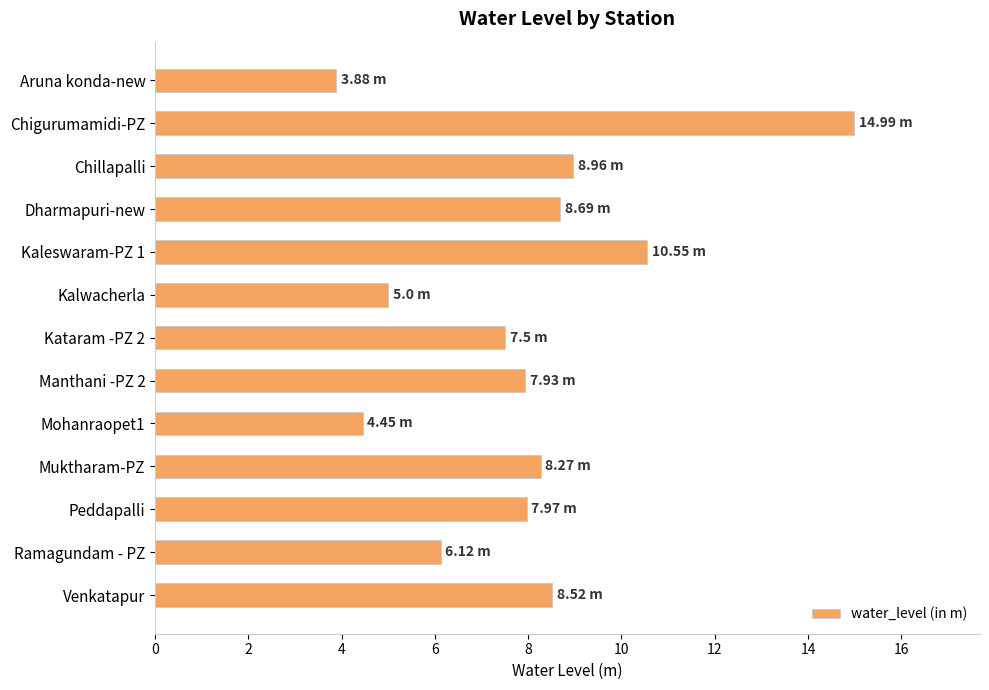

What is the difference between the values at Kaleswaram-PZ 1 and Manthani -PZ 2?

2.6